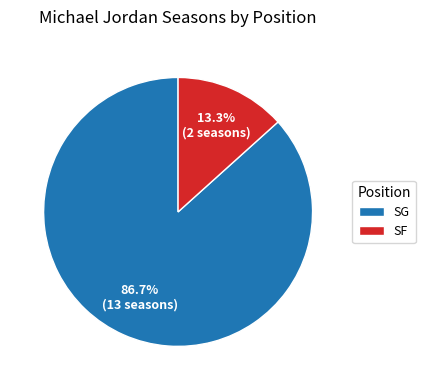

True or false: SF accounts for 25% of the total.

False